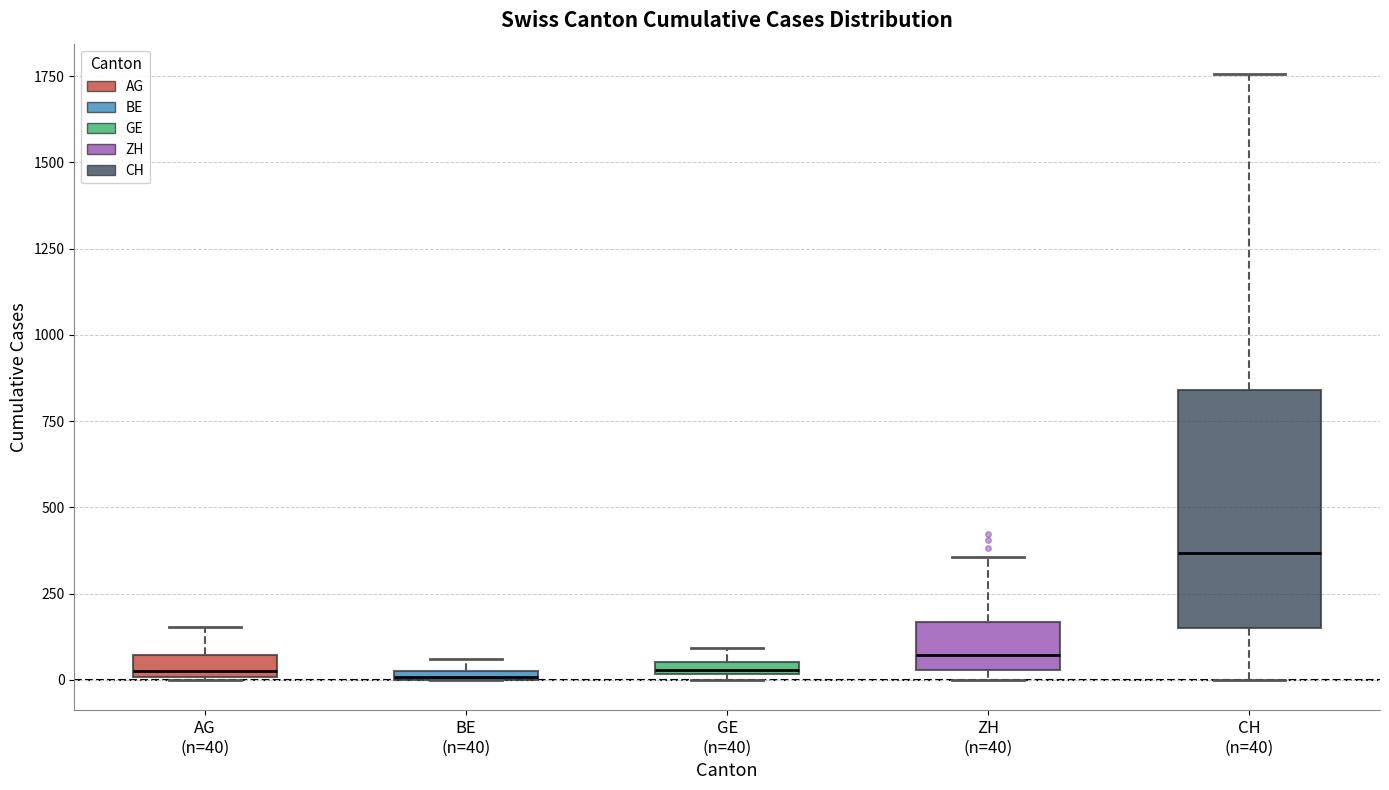

Comparing the boxes themselves (not the whiskers), which one is the tallest?

CH (n=40)